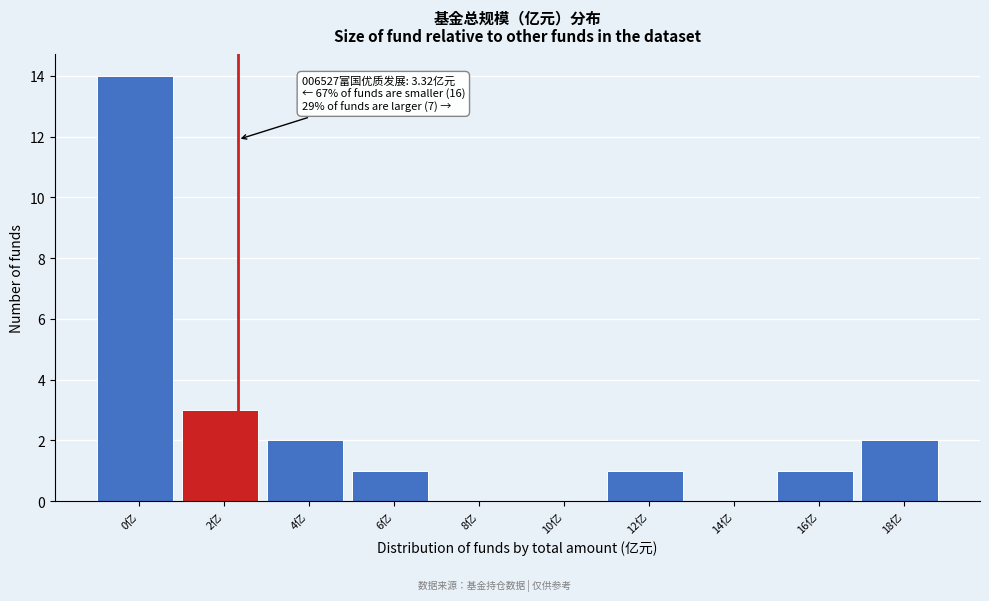

Reading left to right, list all the values displayed in this chart.

0亿=14	2亿=3	4亿=2	6亿=1	8亿=0	10亿=0	12亿=1	14亿=0	16亿=1	18亿=2